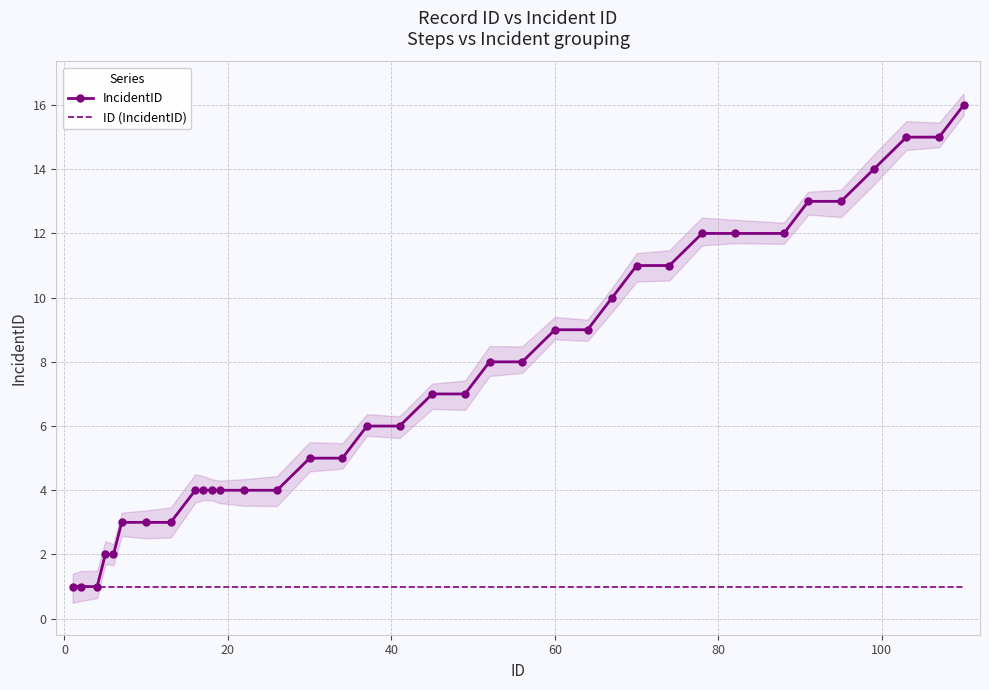

What is the highest value of the IncidentID series?

16